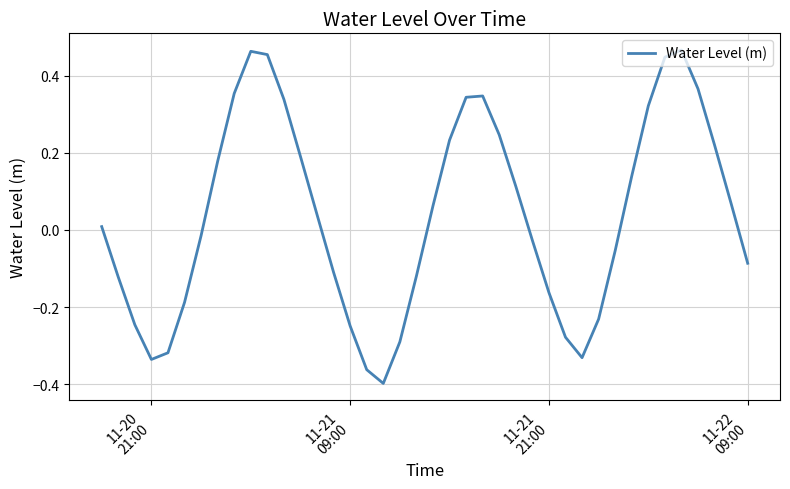

What is the difference between the maximum and minimum values?

0.9